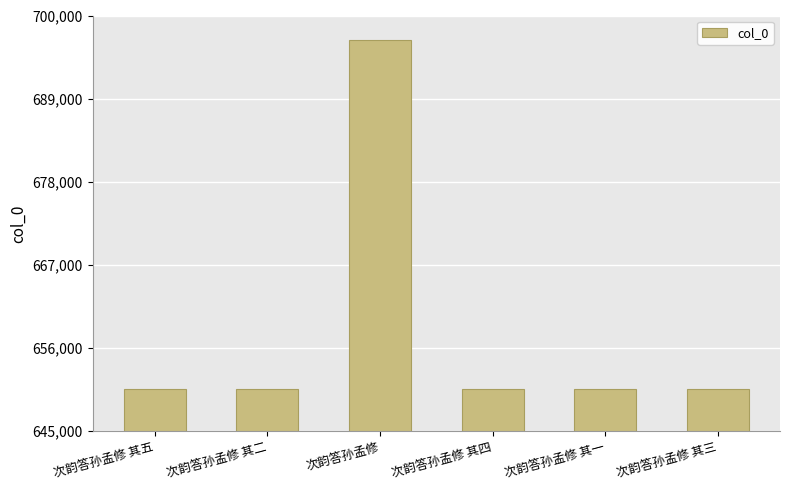

Read the value at 次韵答孙孟修 其一.

650531